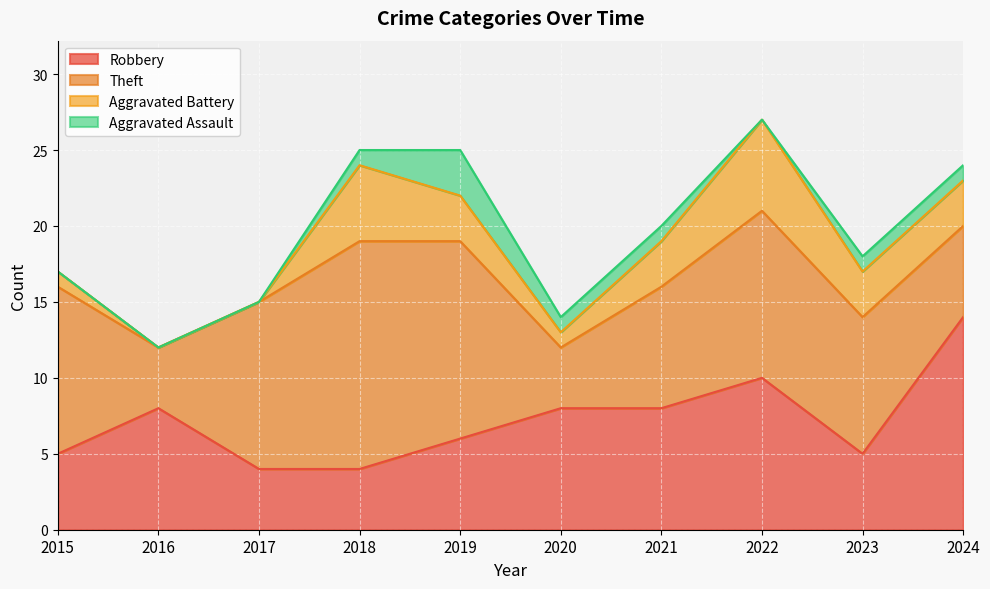

Count the Aggravated Assault values in the range 0 to 1.

9